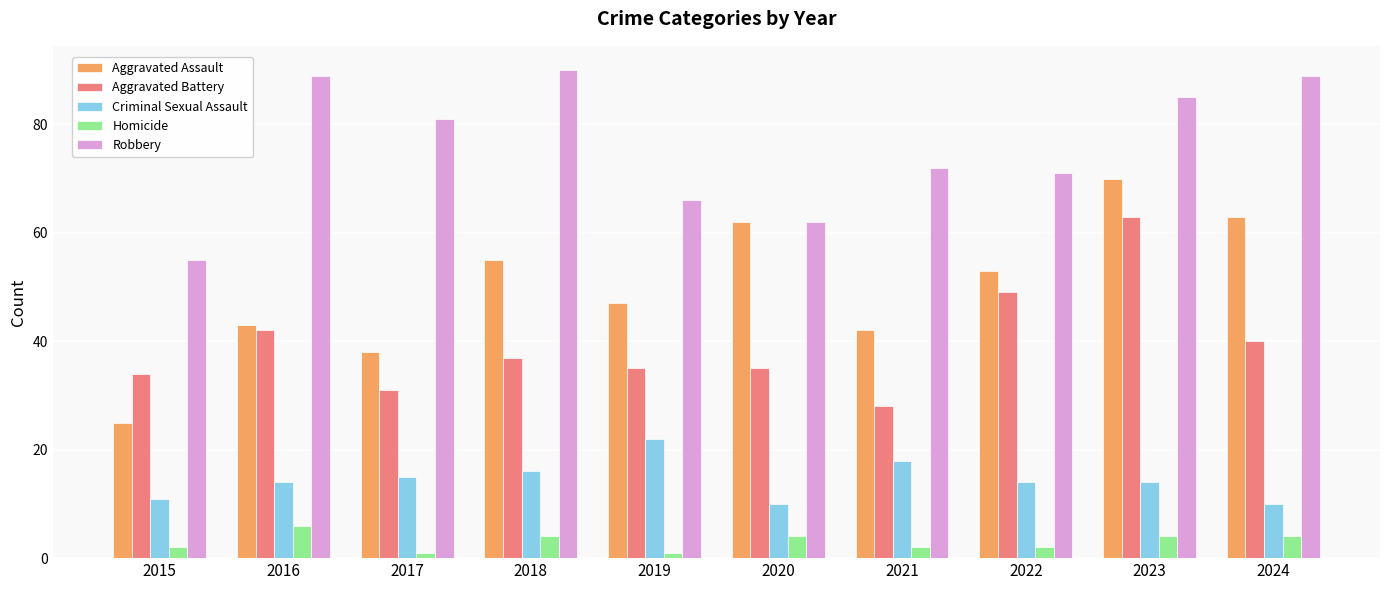

What is the highest value of the Homicide series?

6